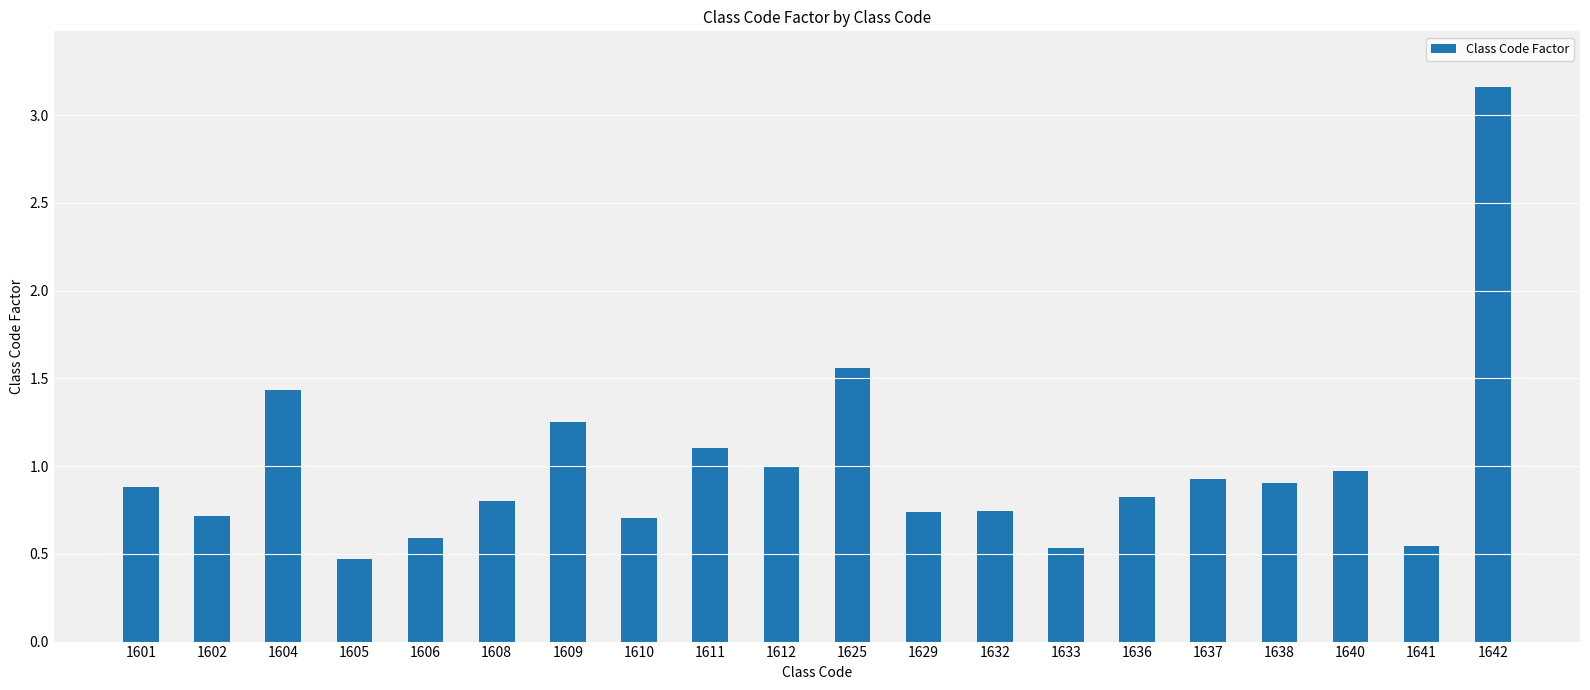

What is the sum of all values?

19.9